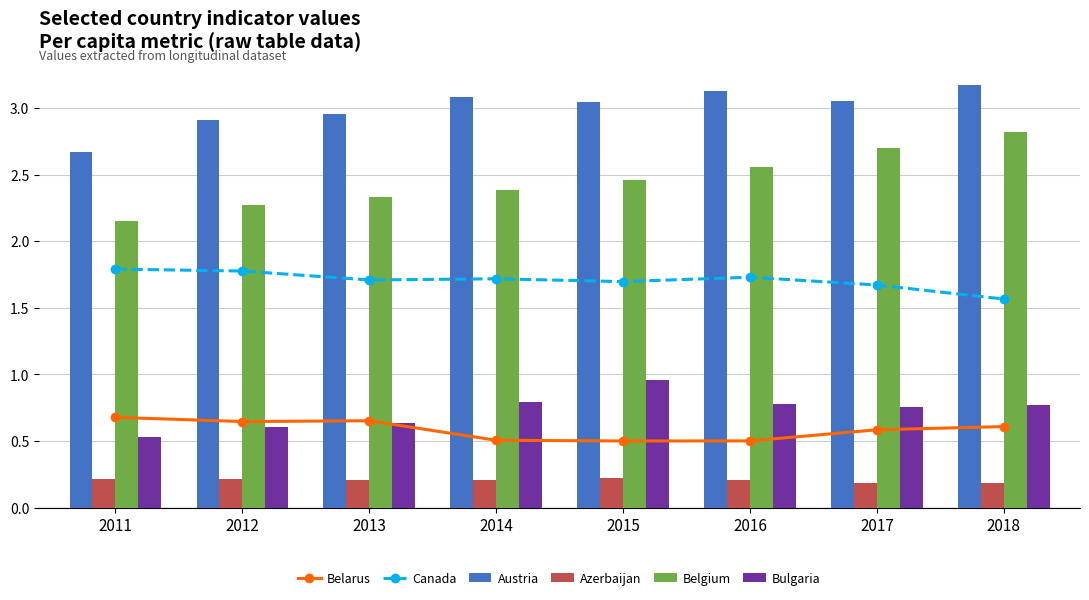

How many groups of bars are there?

8